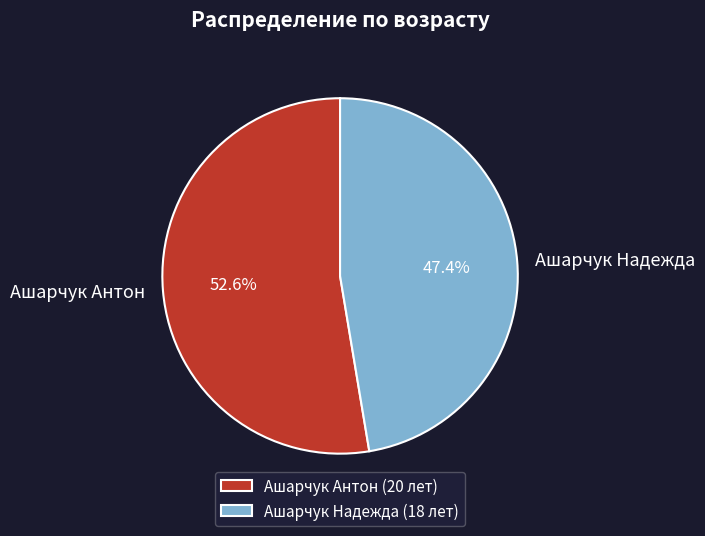

Which category accounts for the majority?

Ашарчук Антон